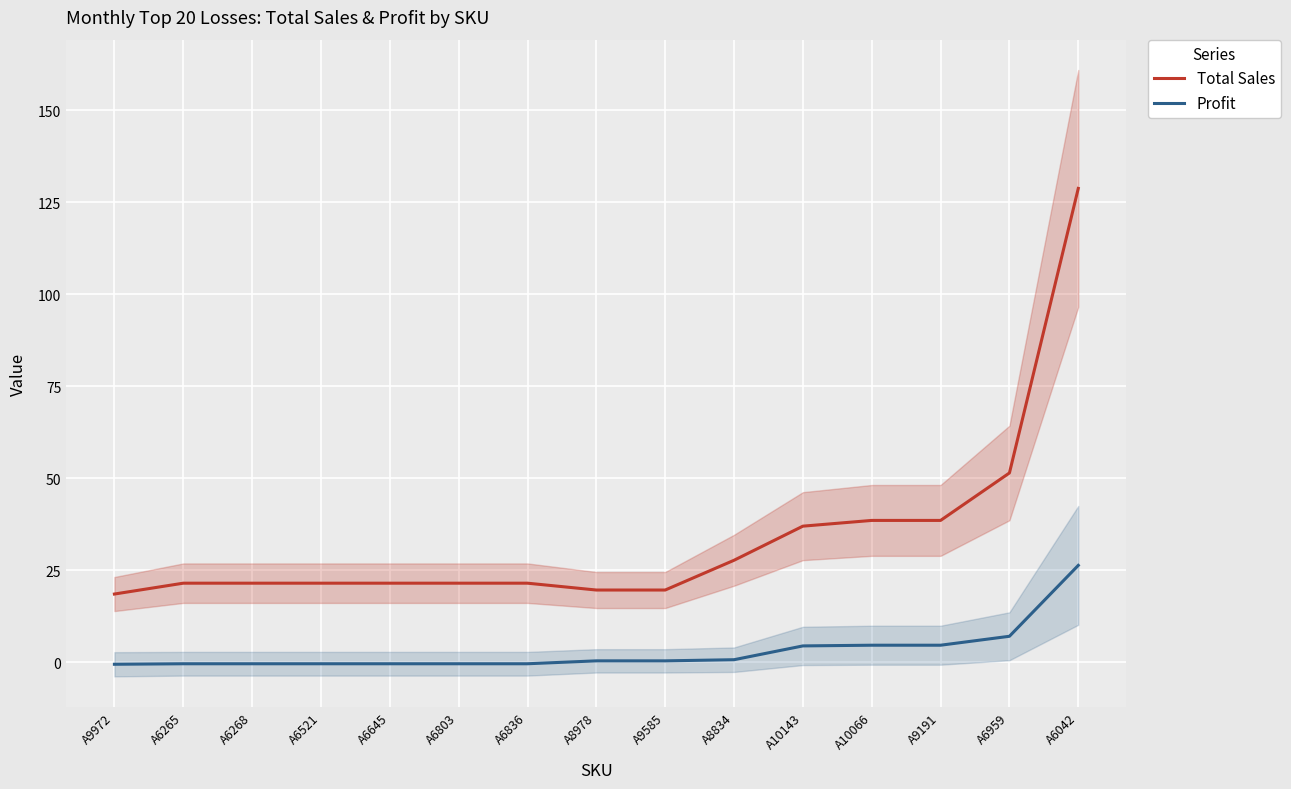

Reading left to right, what are all the values shown in this chart?

Total Sales: A9972=18.5	A6265=21.5	A6268=21.5	A6521=21.5	A6645=21.5	A6803=21.5	A6836=21.5	A8978=19.6	A9585=19.6	A8834=27.7	A10143=37.0	A10066=38.5	A9191=38.5	A6959=51.4	A6042=128.8
Profit: A9972=-0.6	A6265=-0.4	A6268=-0.4	A6521=-0.4	A6645=-0.4	A6803=-0.4	A6836=-0.4	A8978=0.3	A9585=0.3	A8834=0.7	A10143=4.4	A10066=4.6	A9191=4.6	A6959=7.0	A6042=26.3